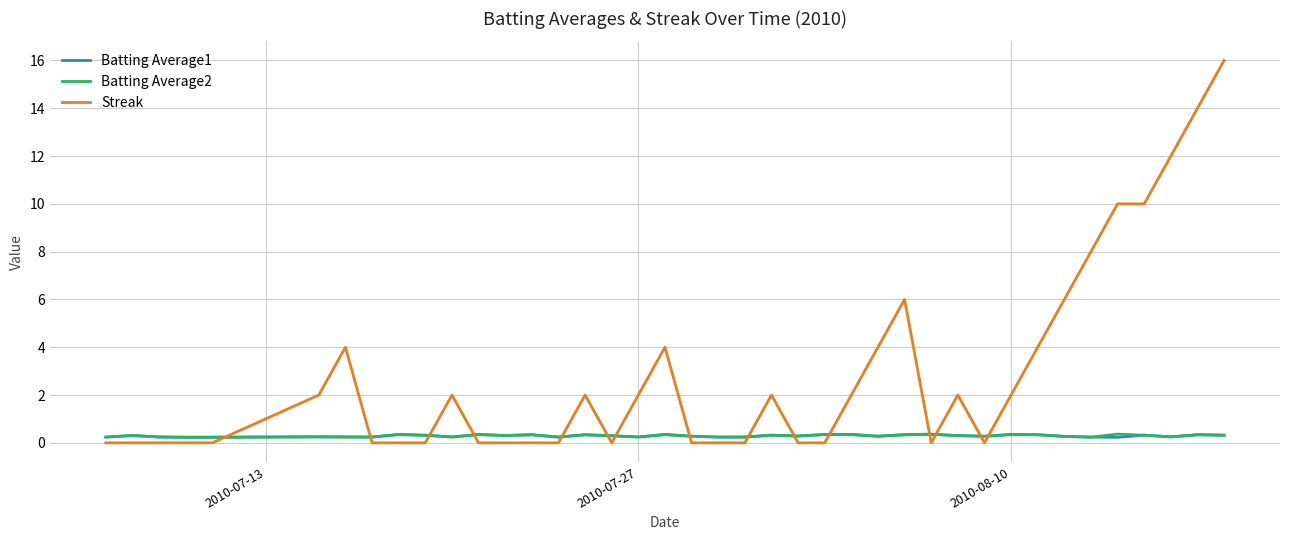

What is the difference between the maximum and minimum values in the Batting Average1 series?

0.1